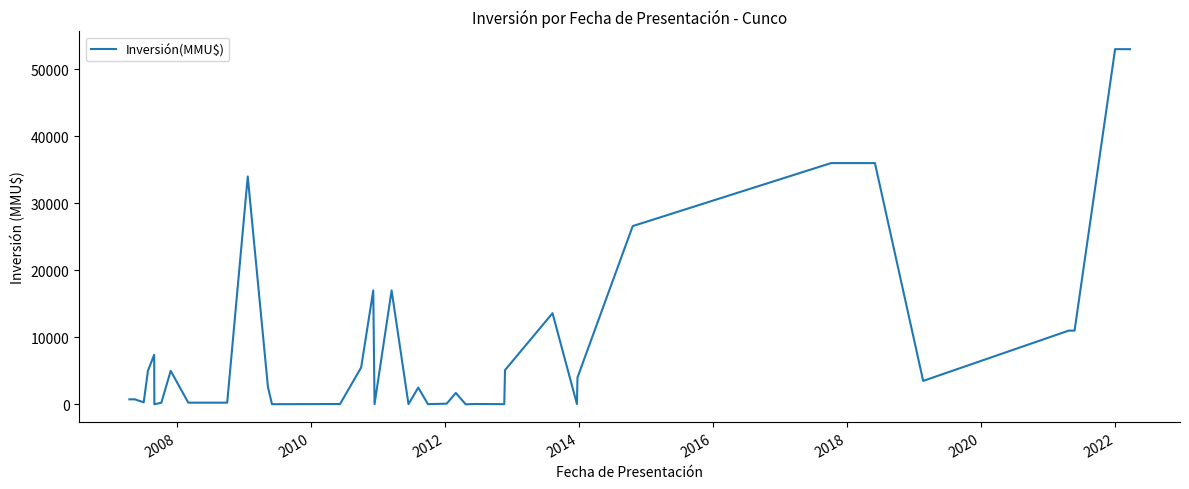

What is the maximum value shown in the chart?

53000